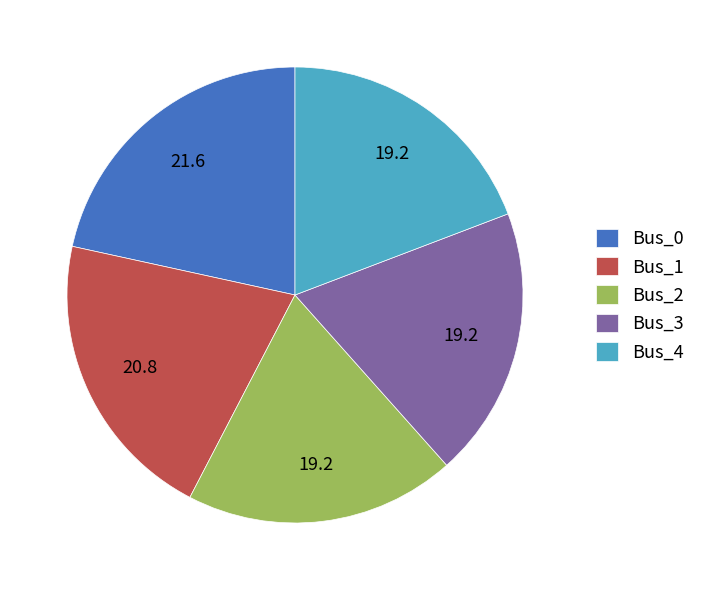

Which has a higher value, Bus_4 or Bus_1?

Bus_1